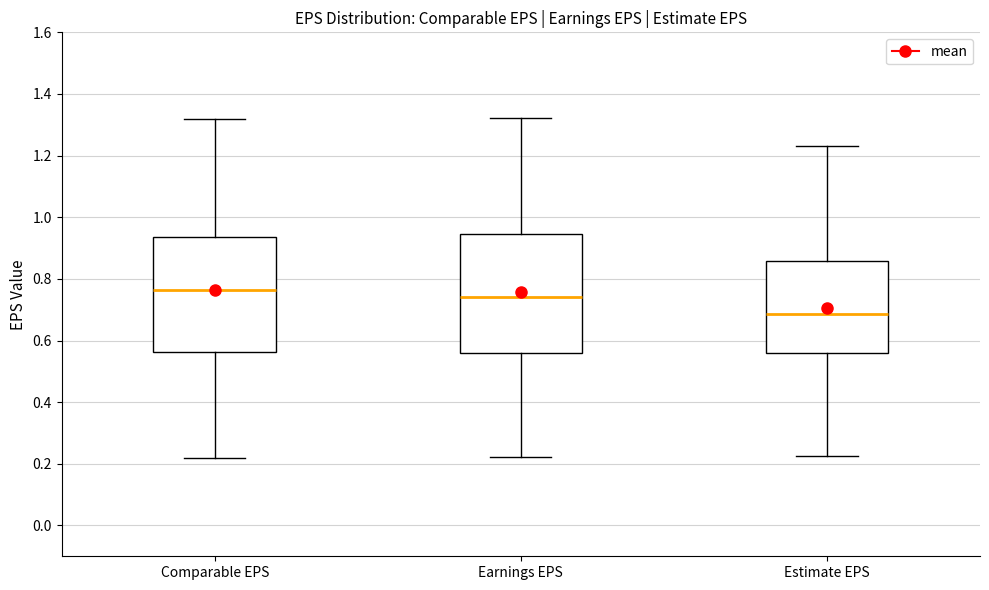

Reading left to right, transcribe this box plot: for each box, give where its median line is, the range the box spans, and where its two whiskers end, as read against the y-axis. The values are not printed on the chart, so give them approximately, as read against the axis.

Comparable EPS: median 0.76, box 0.56 to 0.94, whiskers 0.22 to 1.32
Earnings EPS: median 0.74, box 0.56 to 0.94, whiskers 0.22 to 1.32
Estimate EPS: median 0.68, box 0.56 to 0.86, whiskers 0.22 to 1.24